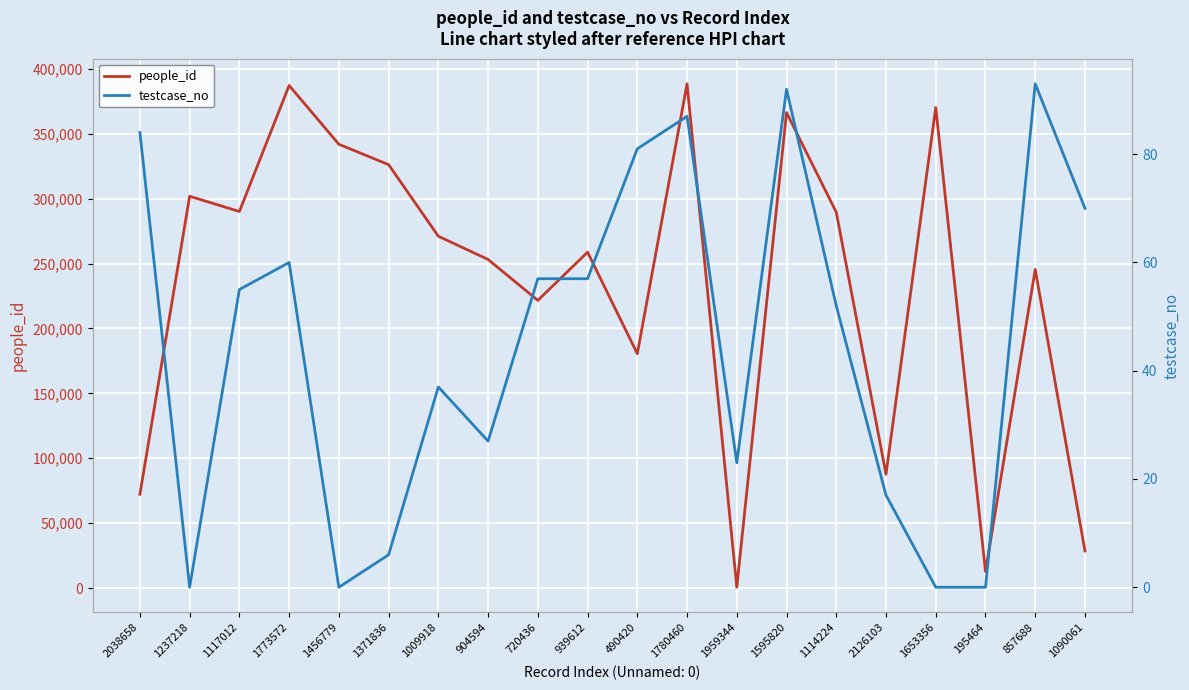

What is the total value across all series at 1237218?

301898